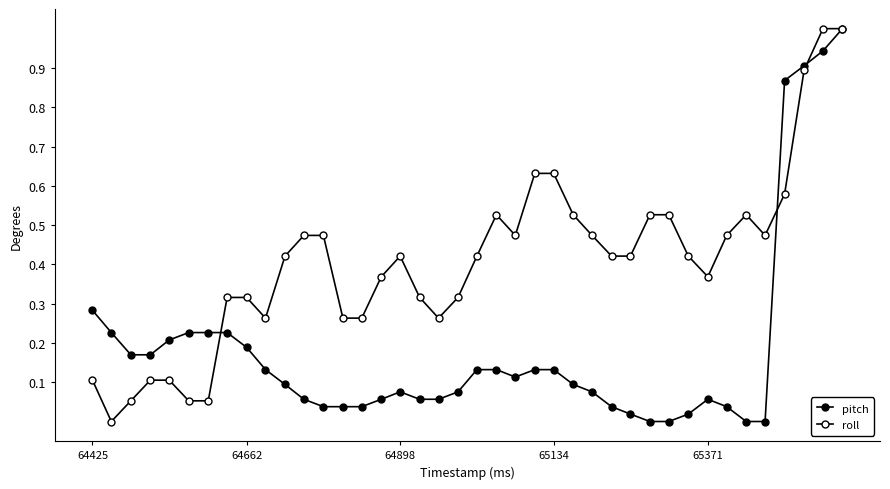

How many series are shown in this chart?

2